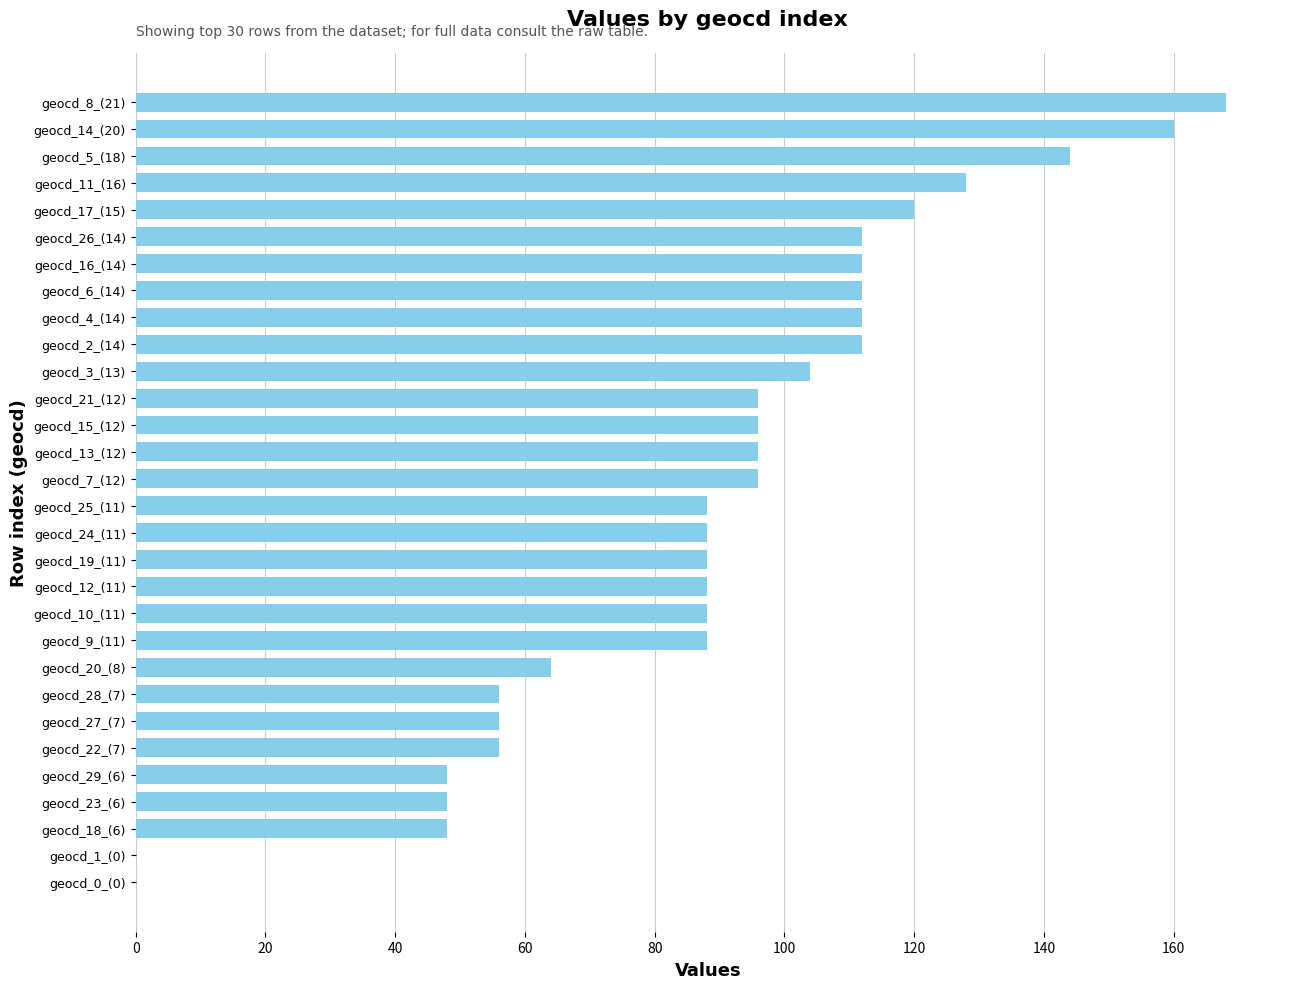

True or false: the data shows 267 at geocd_14_(20).

False